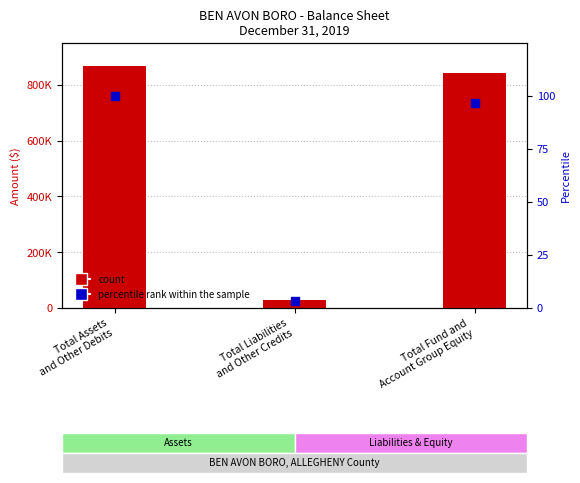

Which has a higher value, Total Fund and
Account Group Equity or Total Assets
and Other Debits?

Total Assets
and Other Debits